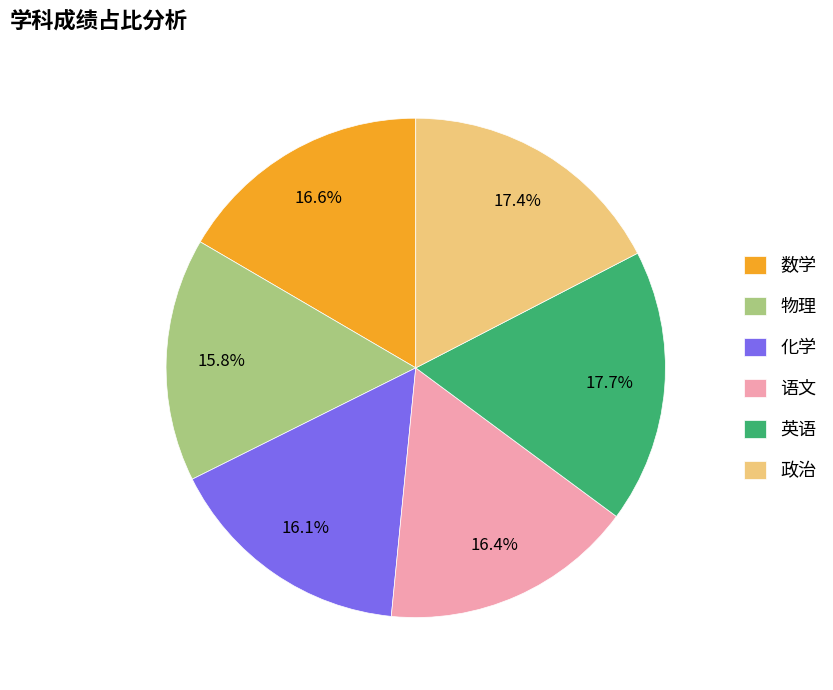

Do 英语 and 数学 together represent more than half of the pie?

No